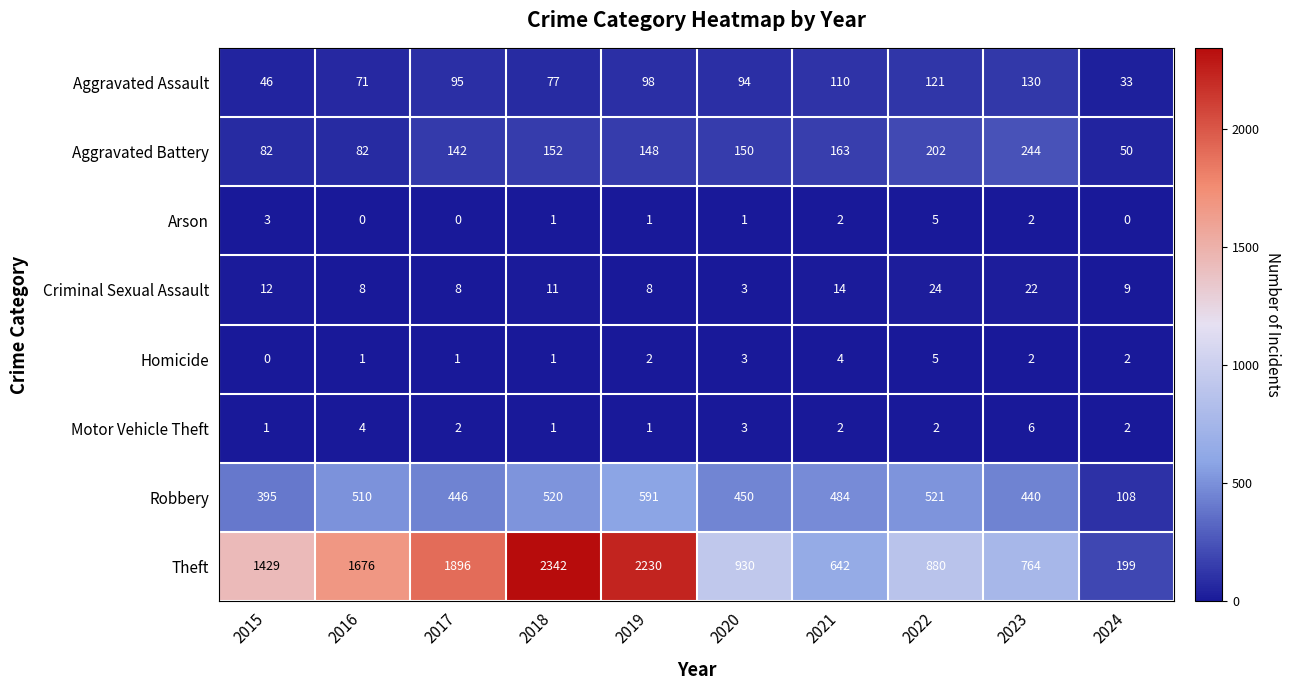

Which series has the largest range (max minus min)?

Theft